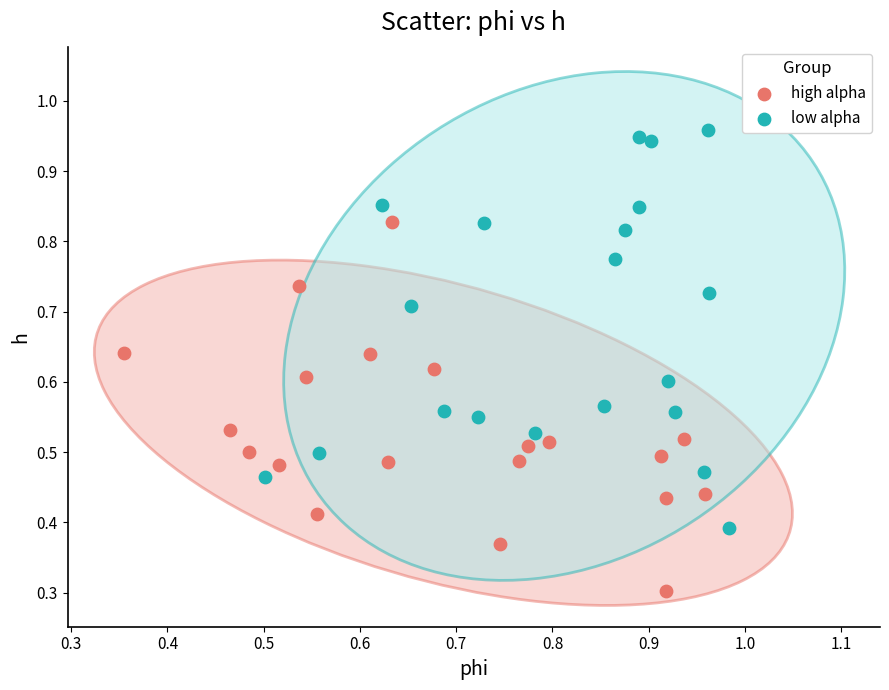

Which series contains the highest Y value?

low alpha